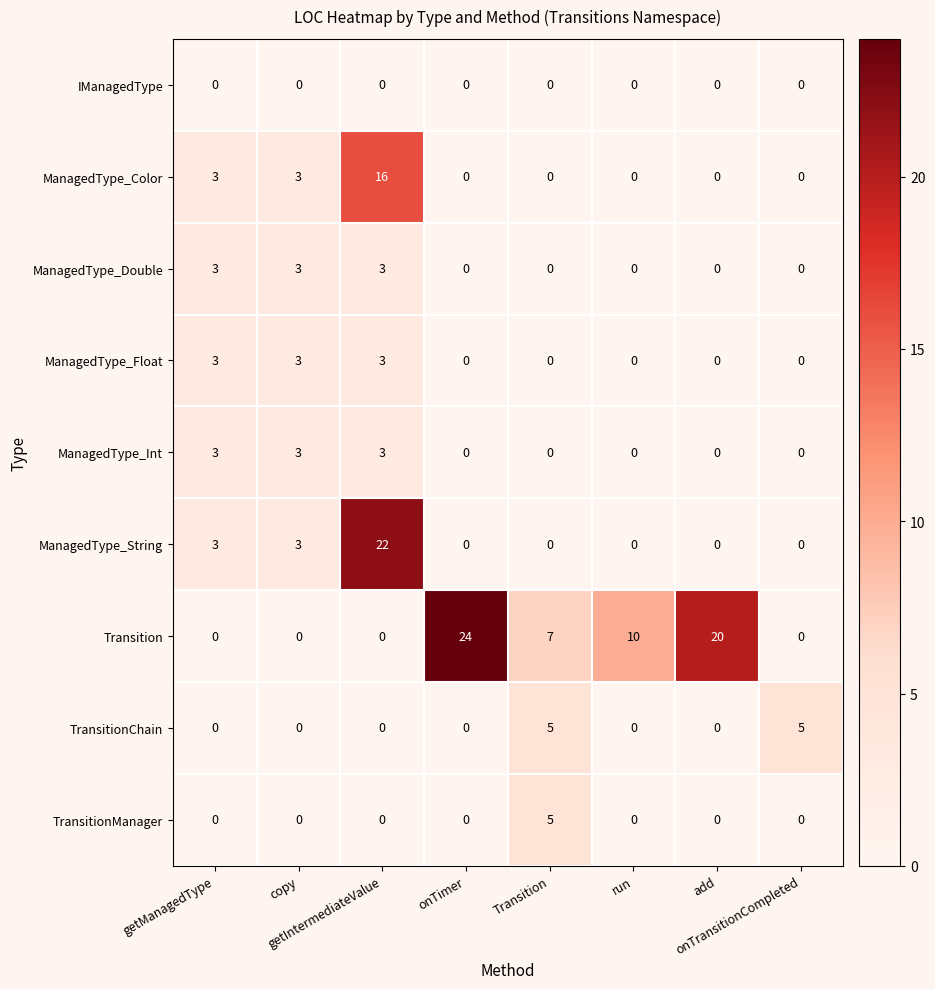

At how many categories does at least one series exceed 8?

4